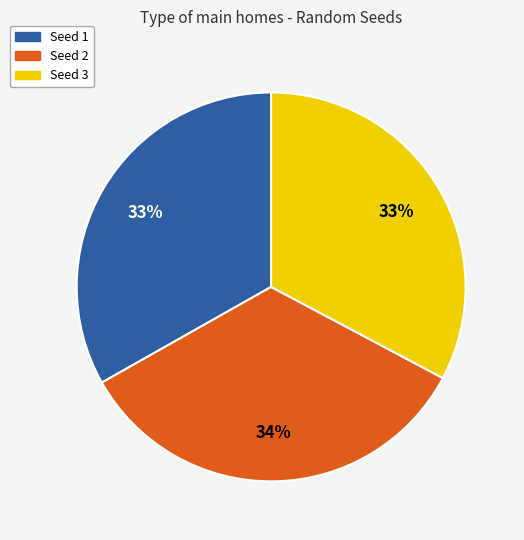

How many slices are in this pie chart?

3